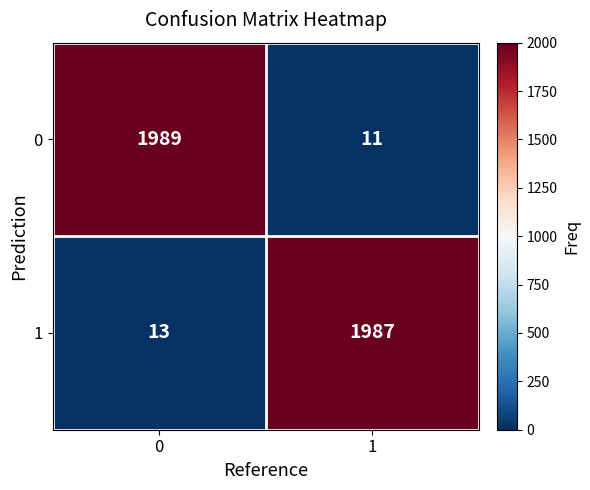

What is the total value across all series at 1?

1998